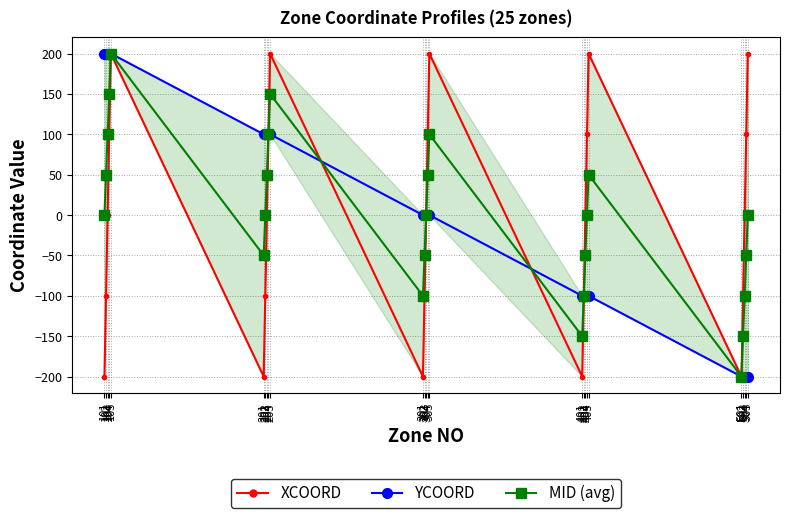

The MID (avg) series shows -71 at 201. True or false?

False